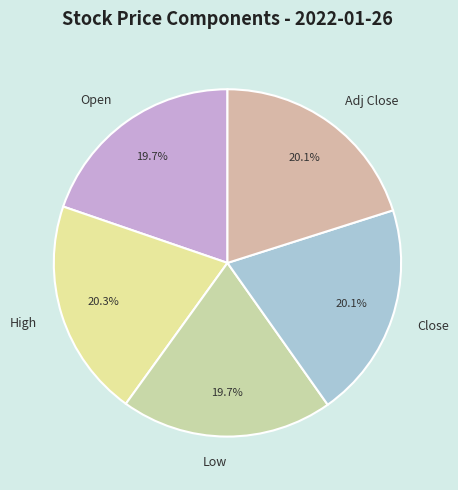

Is it true that Low is 35% of the pie?

False